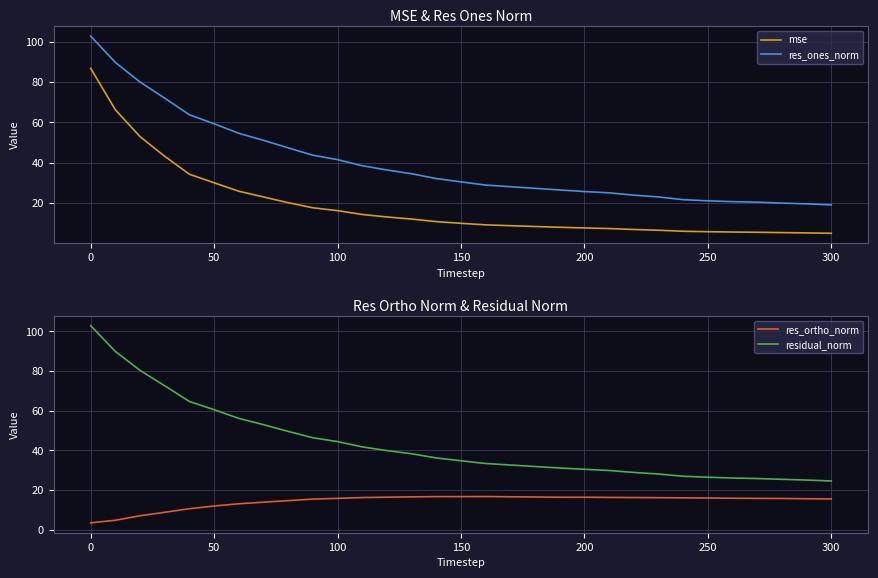

In res_ortho_norm, how many points are higher than both neighbors (excluding endpoints)?

2